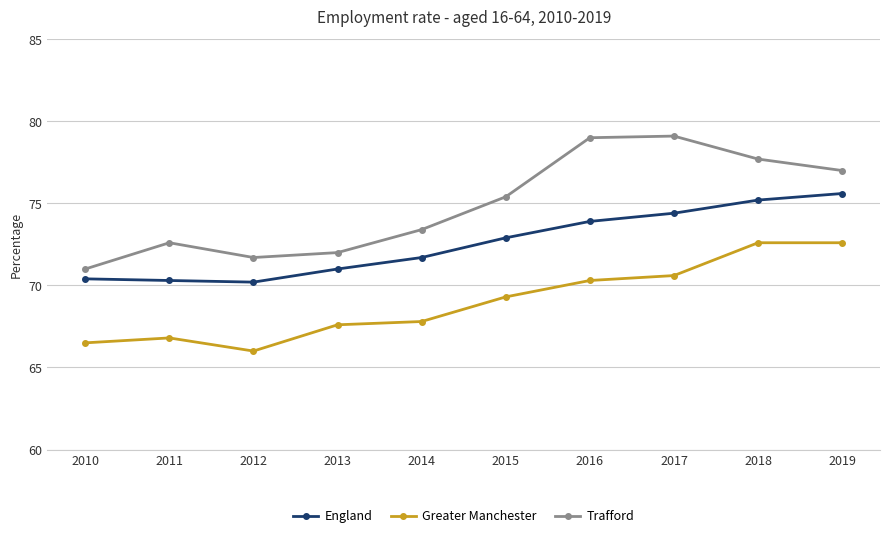

True or false: England and Greater Manchester cross at least once.

False